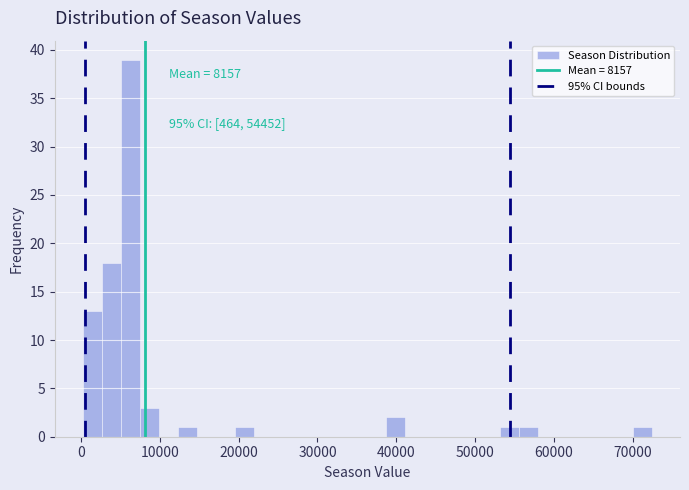

Around what value on the x-axis is the tallest bar? Give the approximate position of its centre, as read against the axis.

6000